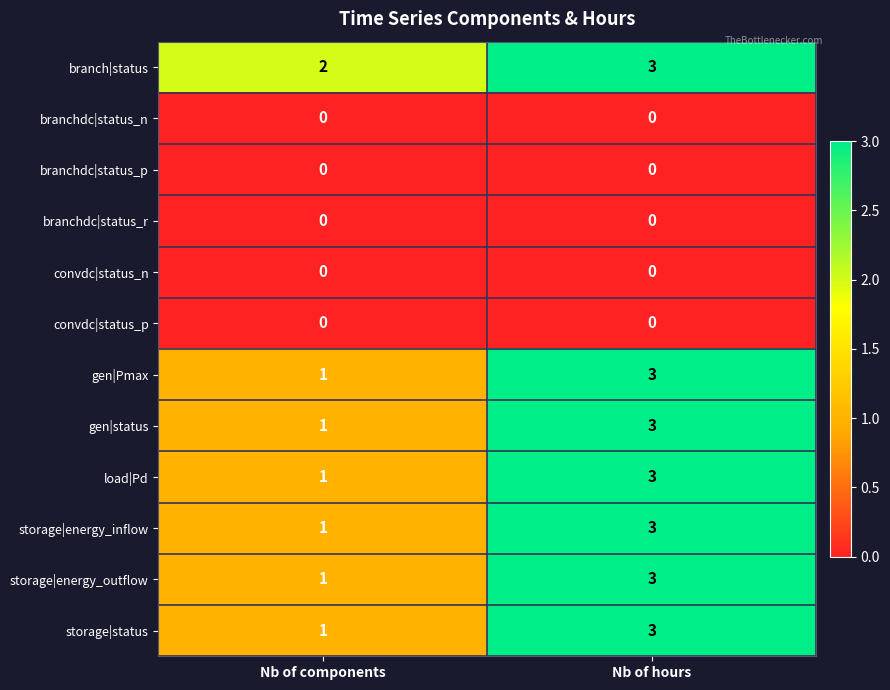

What is the total value across all series at Nb of components?

8